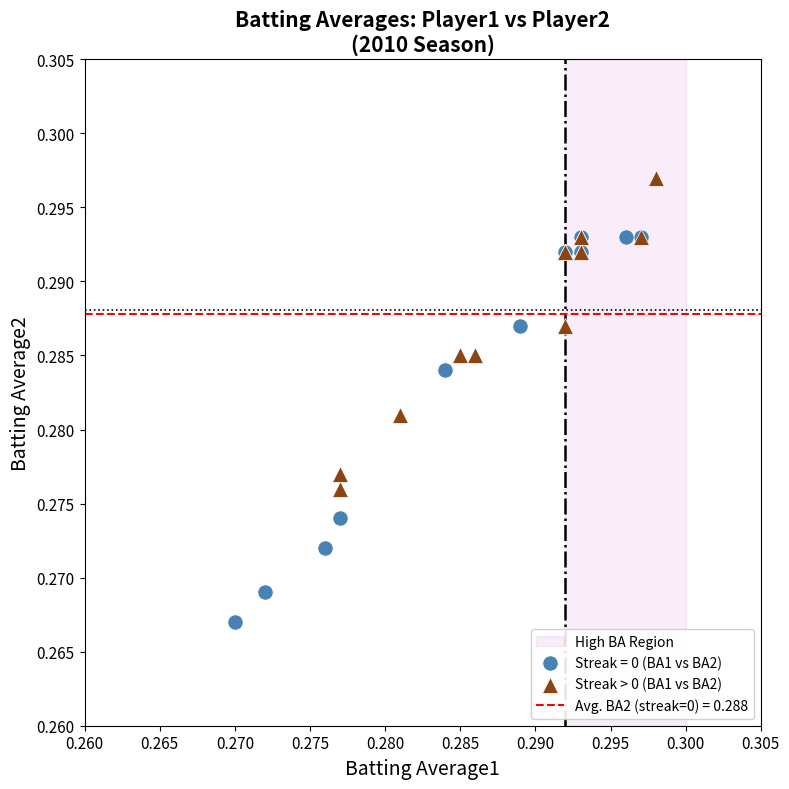

Which series contains the lowest Y value?

Streak = 0 (BA1 vs BA2)